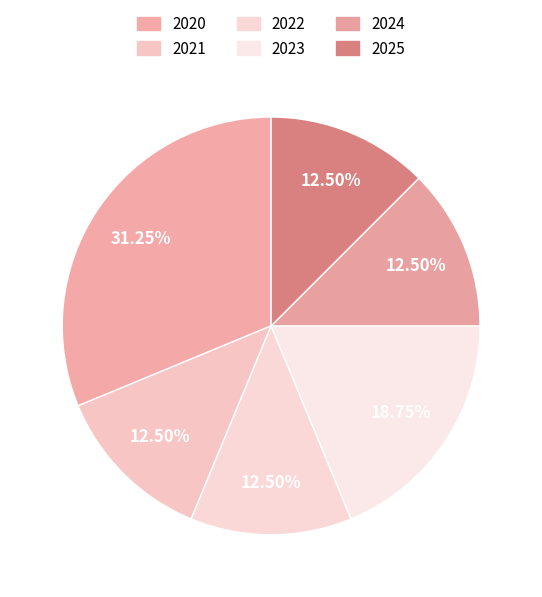

What percentage do 2021 and 2020 together represent?

43.8%